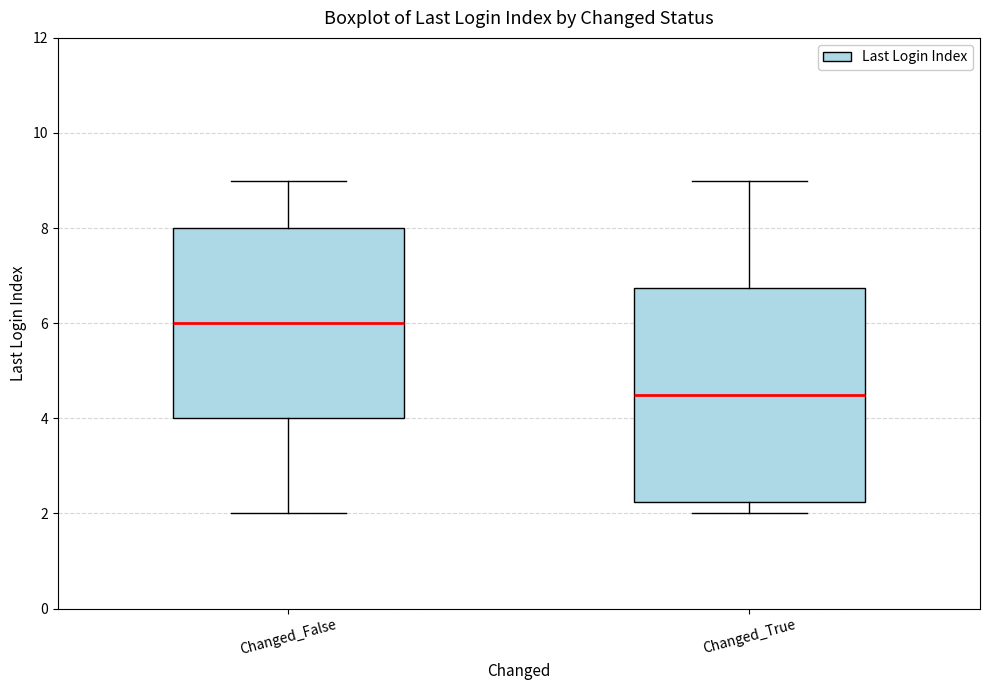

Which box is the tallest, from its lower edge to its upper edge?

Changed_True